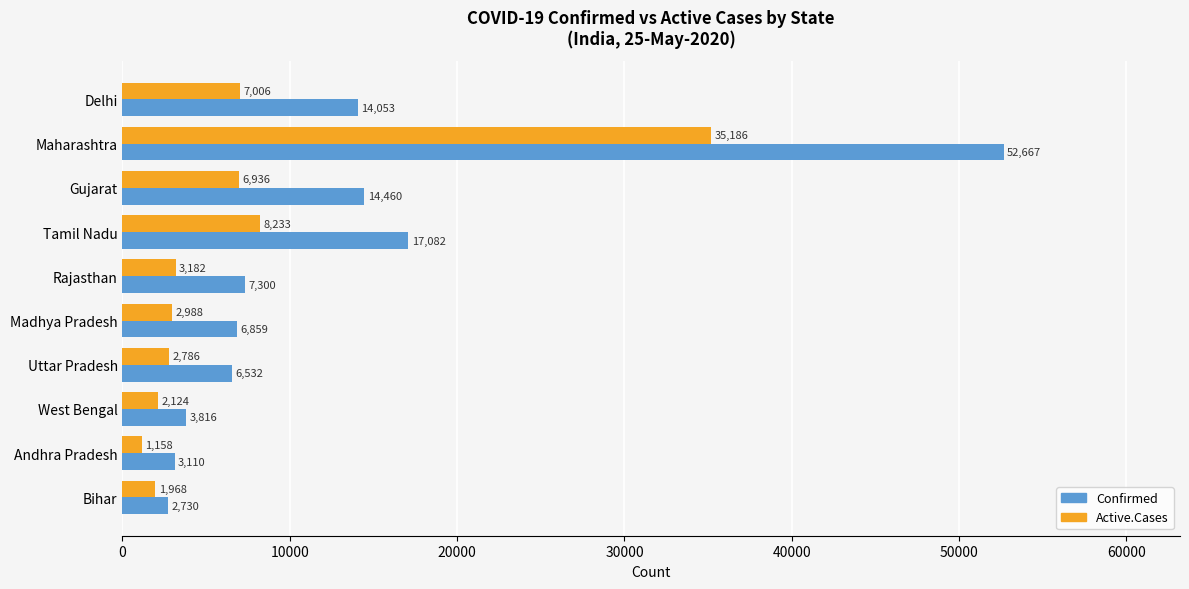

What is the total value across all series at Gujarat?

21396